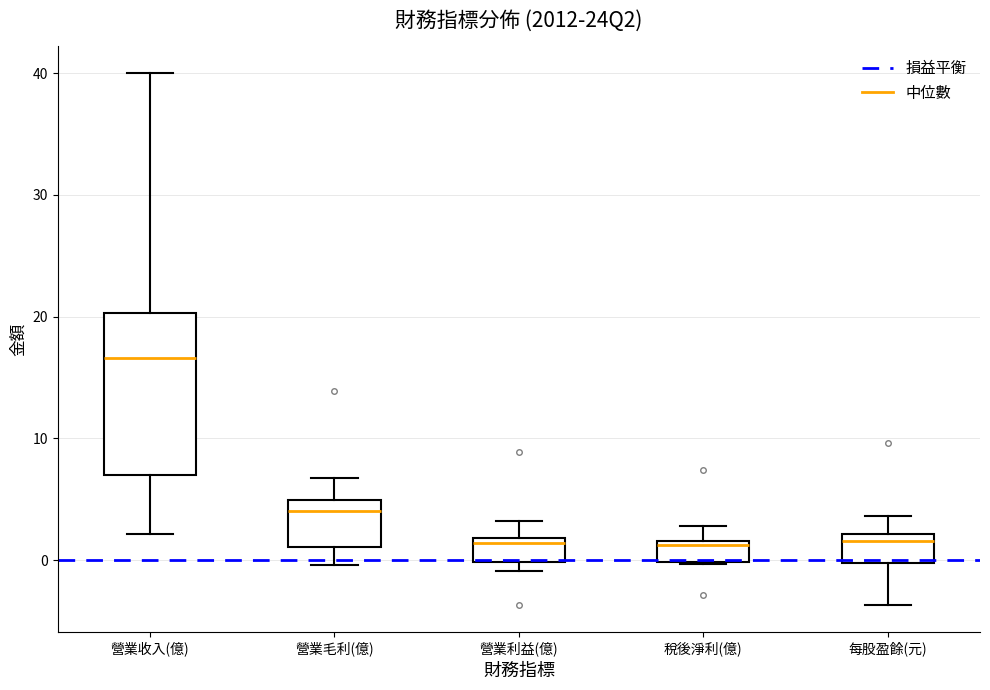

Where does the lower whisker of the box for 每股盈餘(元) end on the y-axis? The values are not printed on the chart, so give them approximately, as read against the axis.

-4